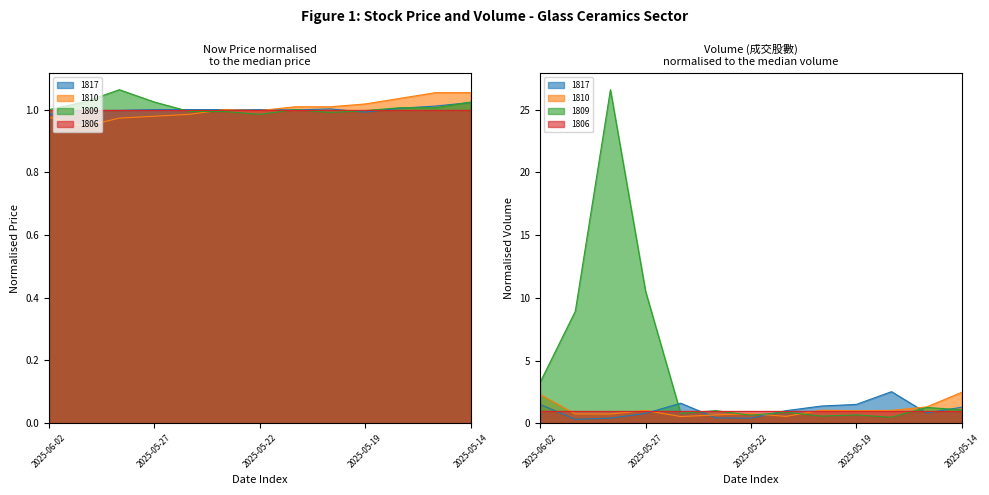

What value does the 1809 series have at 2025-05-22?

1.0